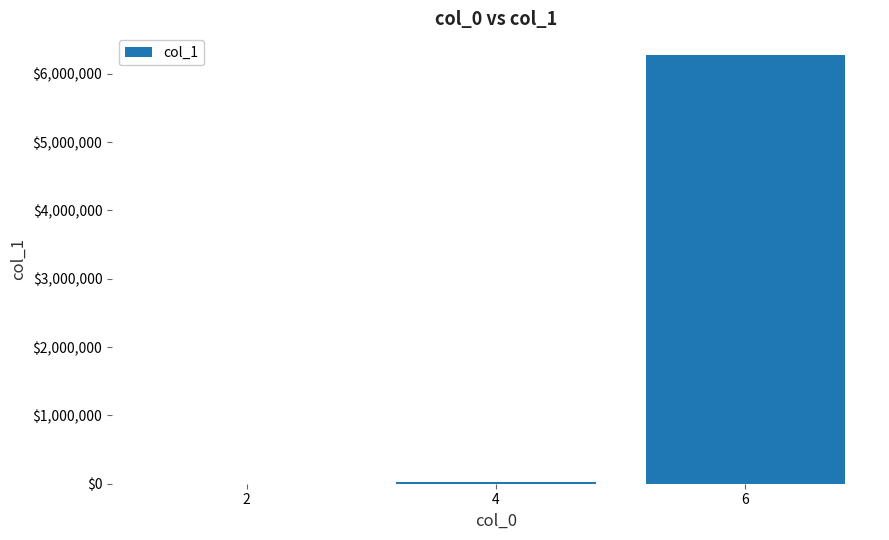

Reading right to left, extract all data points from this chart.

6=6277011	4=28884	2=127